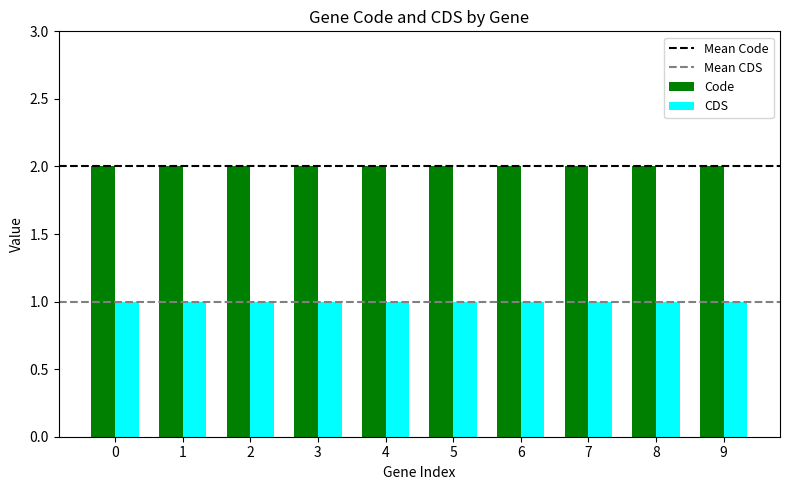

At 8, list the series in order from smallest to largest.

CDS, Code